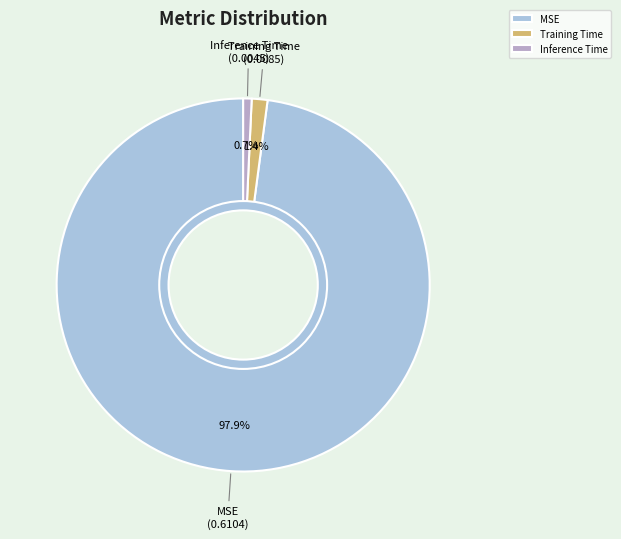

Between MSE and Training Time, which is larger?

MSE